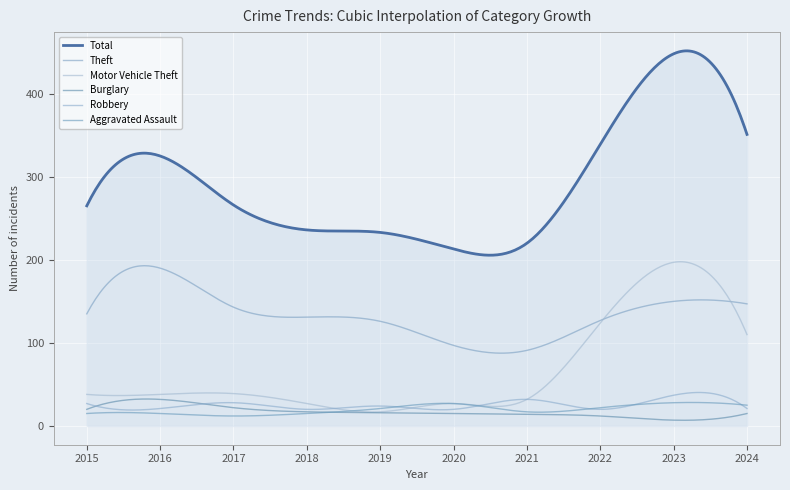

Is this an area chart (filled region under the line)?

Yes